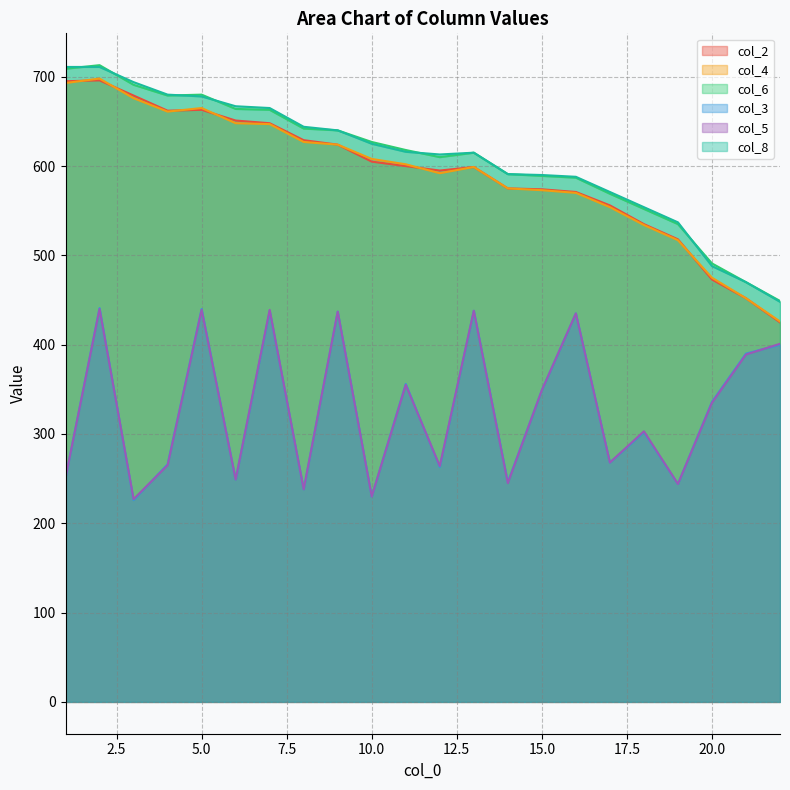

At which category is the sum across all series the highest?

2